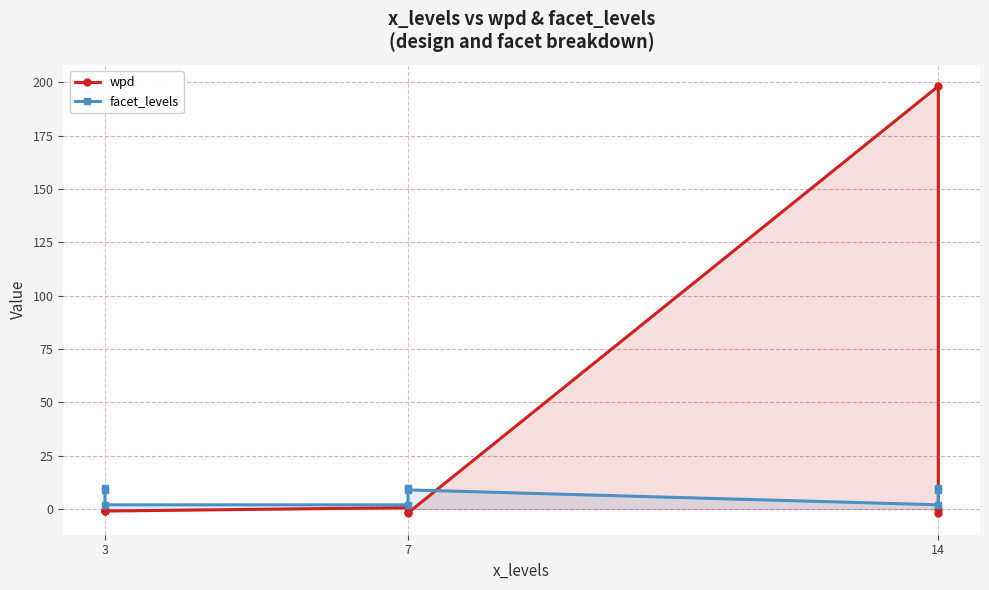

What is the total value across all series at 7?

8.2